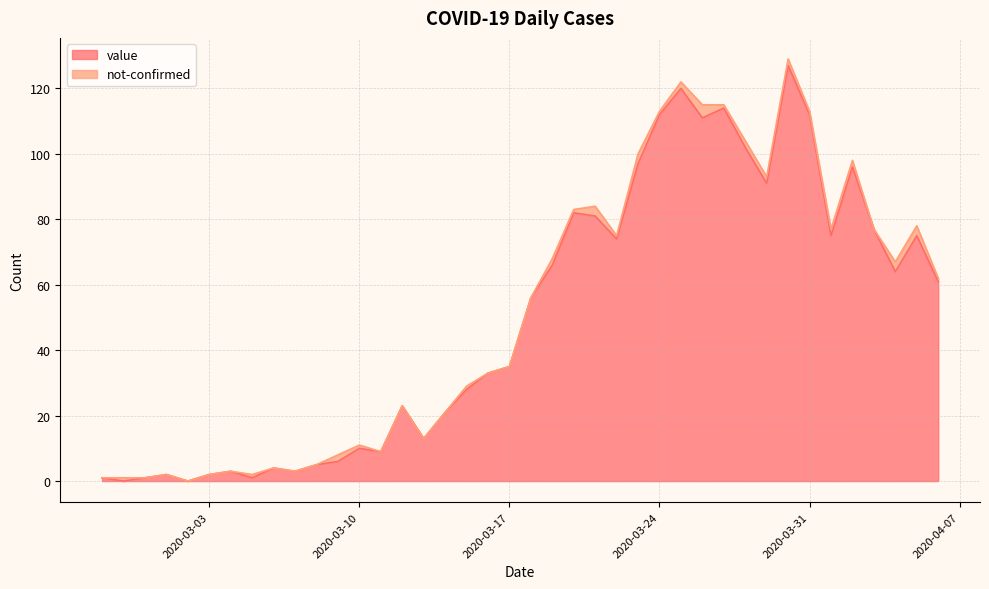

At which label does the data first exceed 56?

2020-03-19